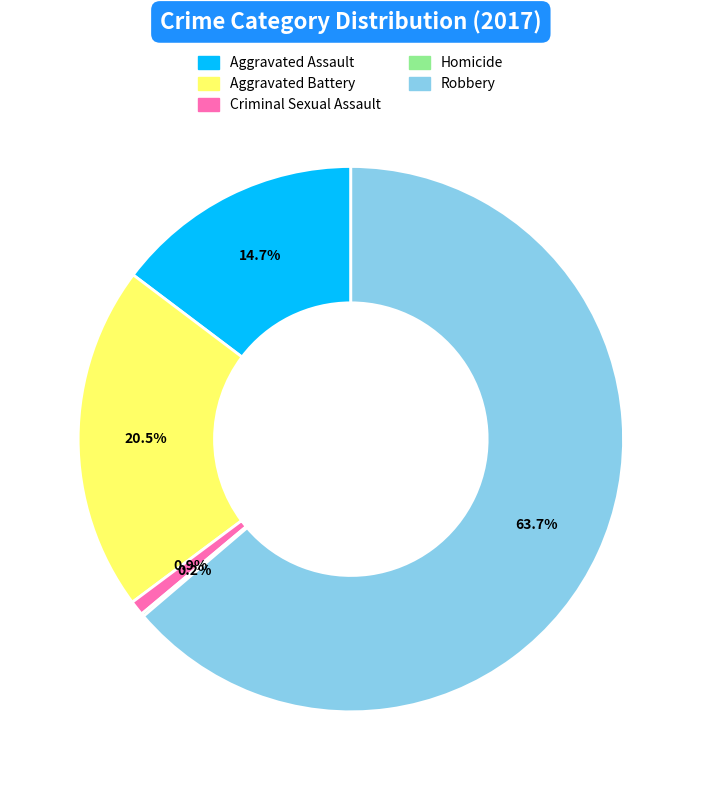

Which slice represents more than half of the pie?

Robbery